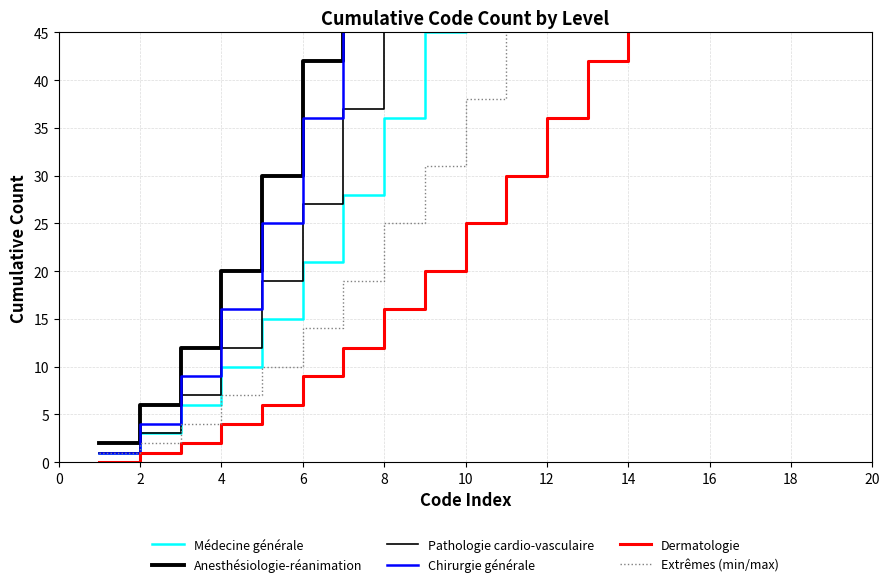

What is the lowest value of the Médecine générale series?

1